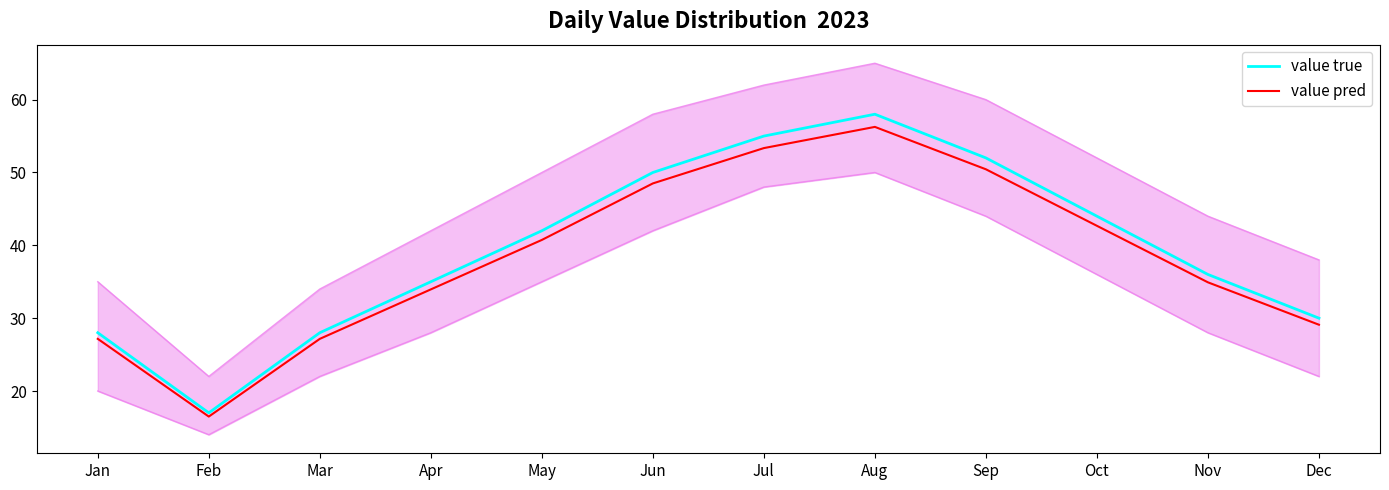

At how many categories does at least one series exceed 51?

3